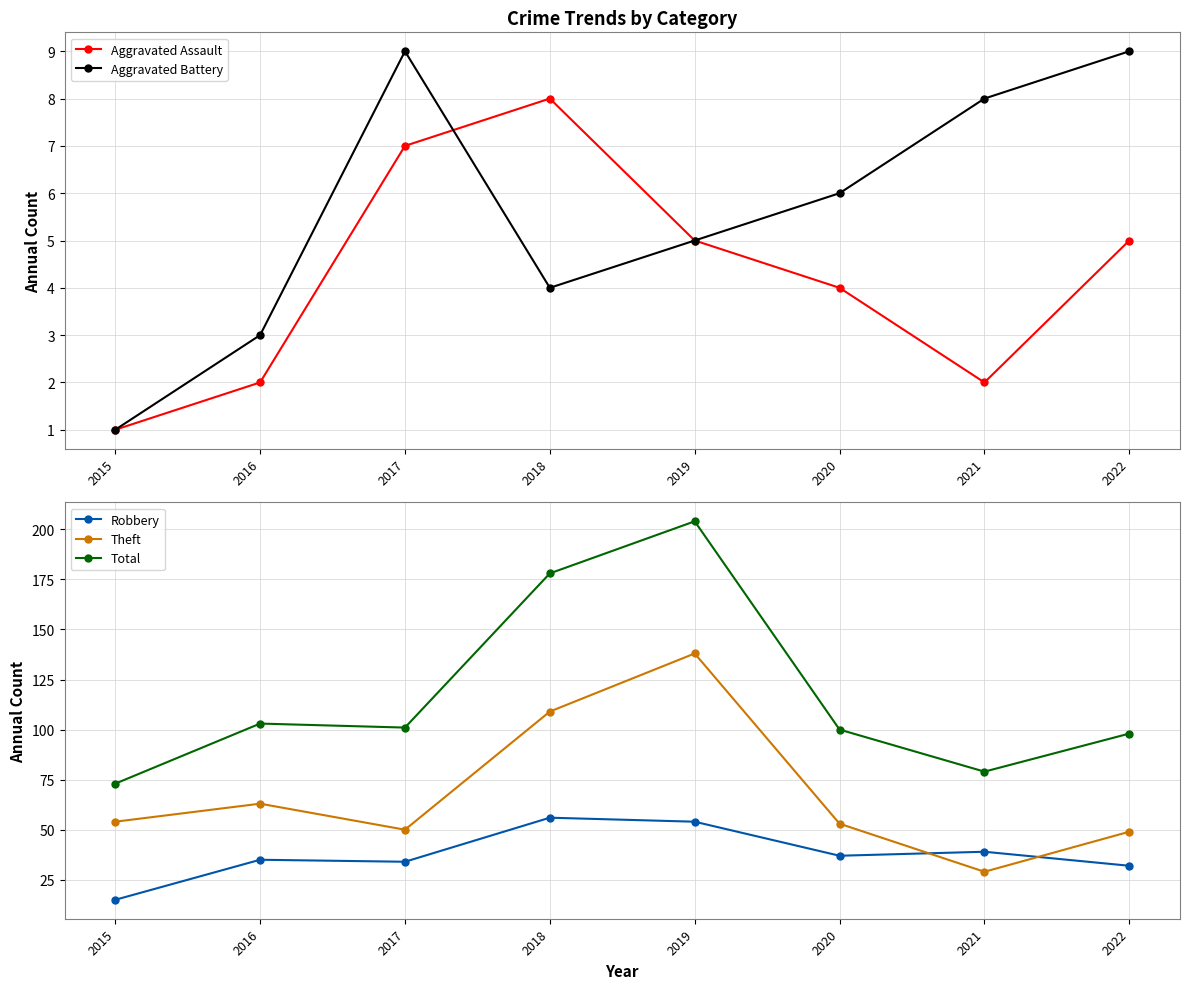

In Robbery, how many points are lower than both neighbors (excluding endpoints)?

2